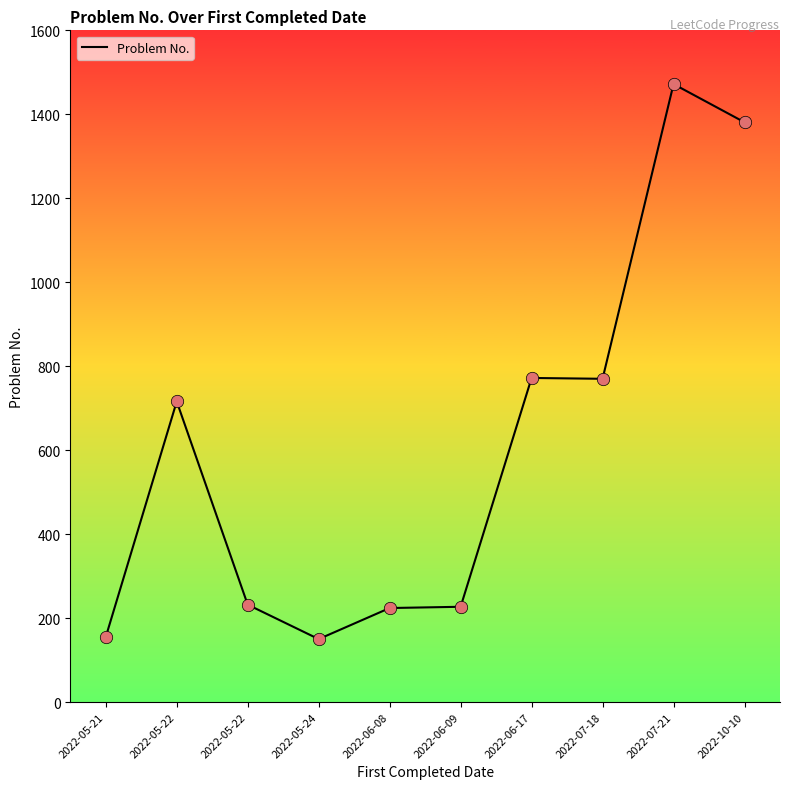

What is the ratio of the value at 2022-07-21 to the value at 2022-05-21?

9.5